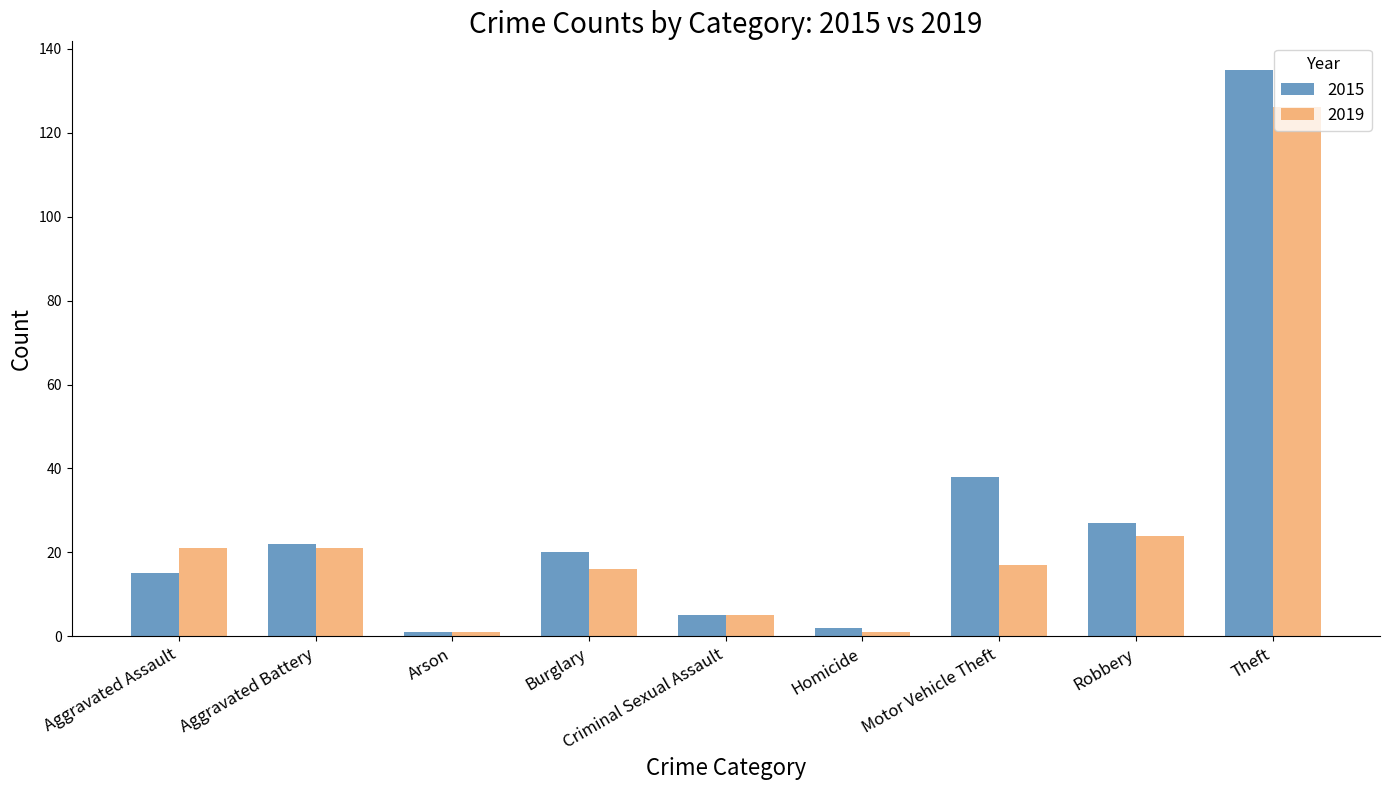

Reading left to right, extract all data points from this chart.

2015: 15	22	1	20	5	2	38	27	135
2019: 21	21	1	16	5	1	17	24	126